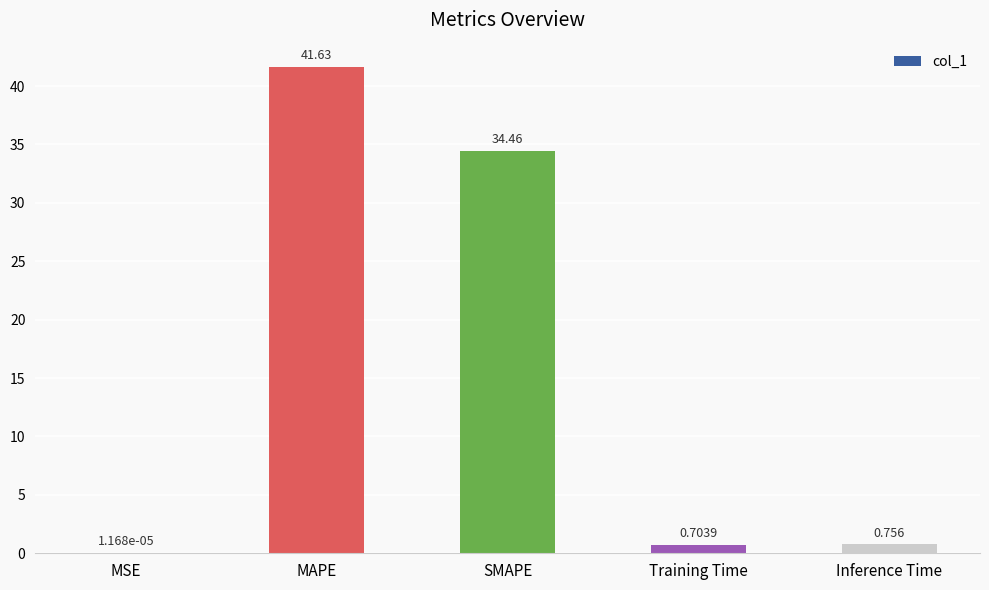

At which category does the chart reach its peak across all series?

MAPE